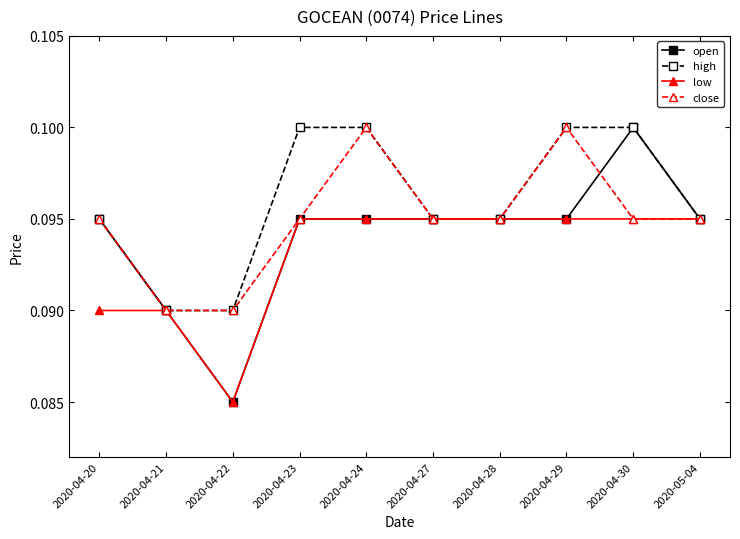

The close series shows 0.1 at 2020-04-20. True or false?

True